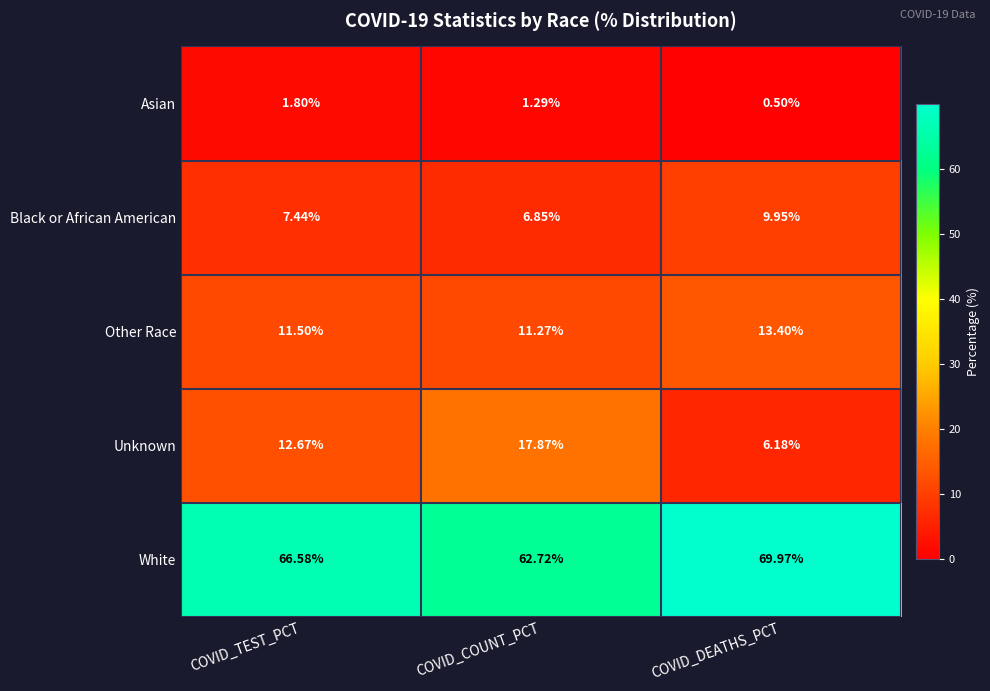

At how many categories does at least one series exceed 57?

3